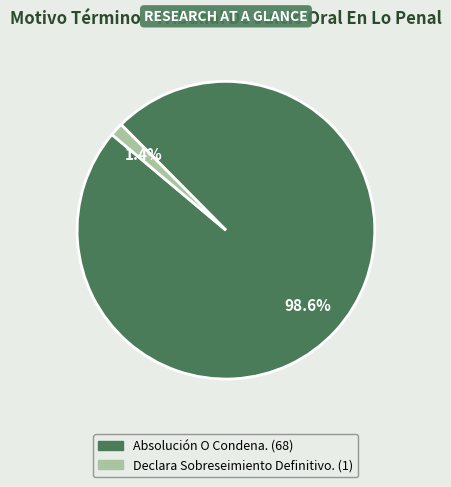

Which slice is the largest?

Absolución O Condena.